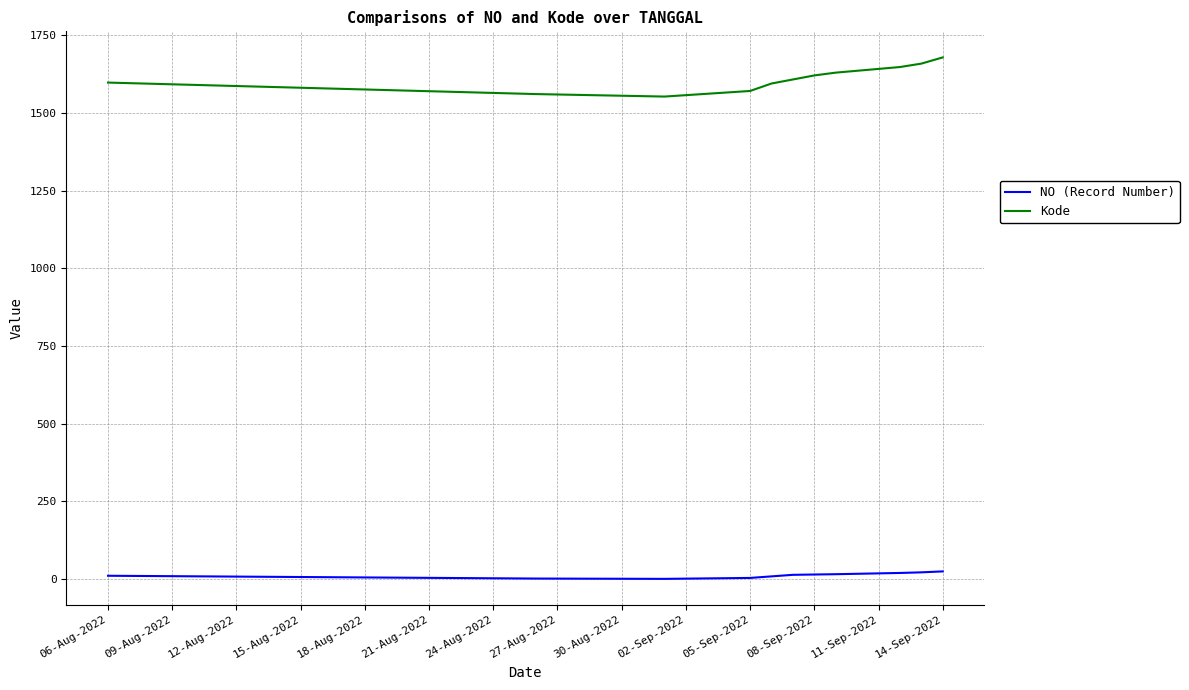

Does the chart display data point markers on the line(s)?

No